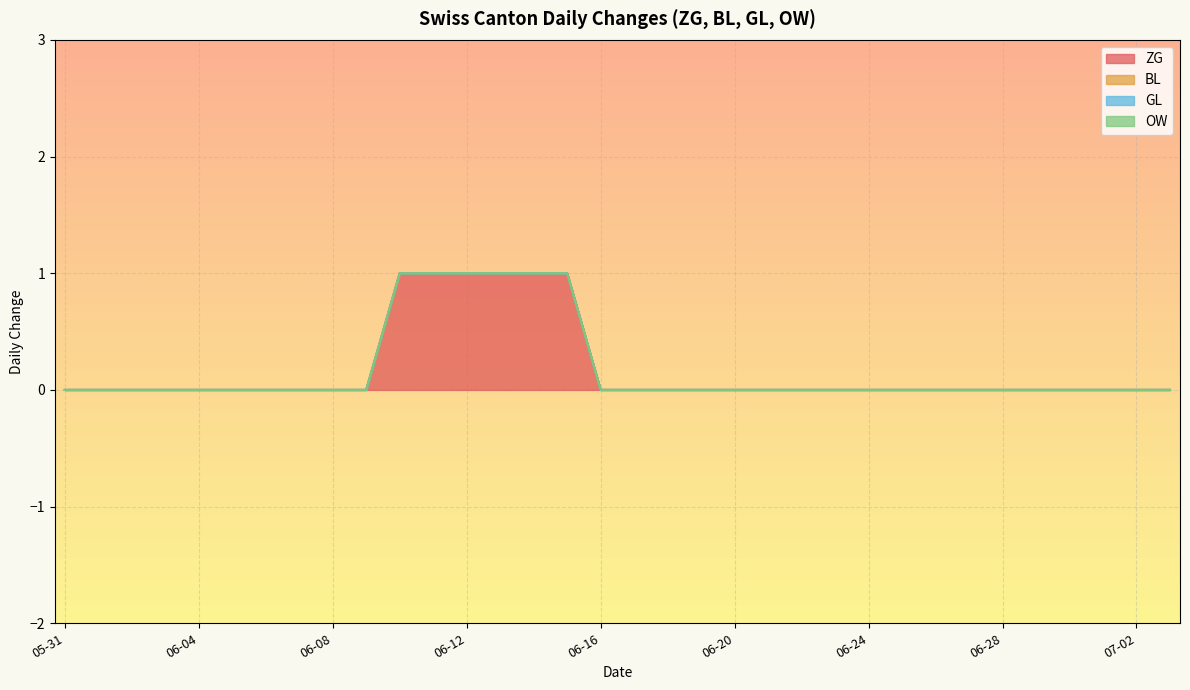

Which series has the largest total across all categories?

ZG